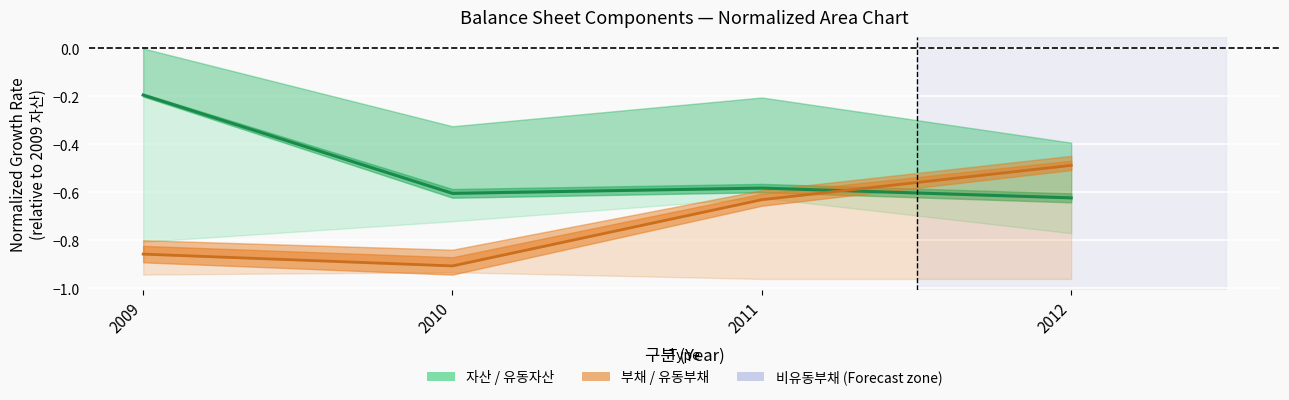

True or false: 비유동자산 has a value of -0.1 at 2009.

False